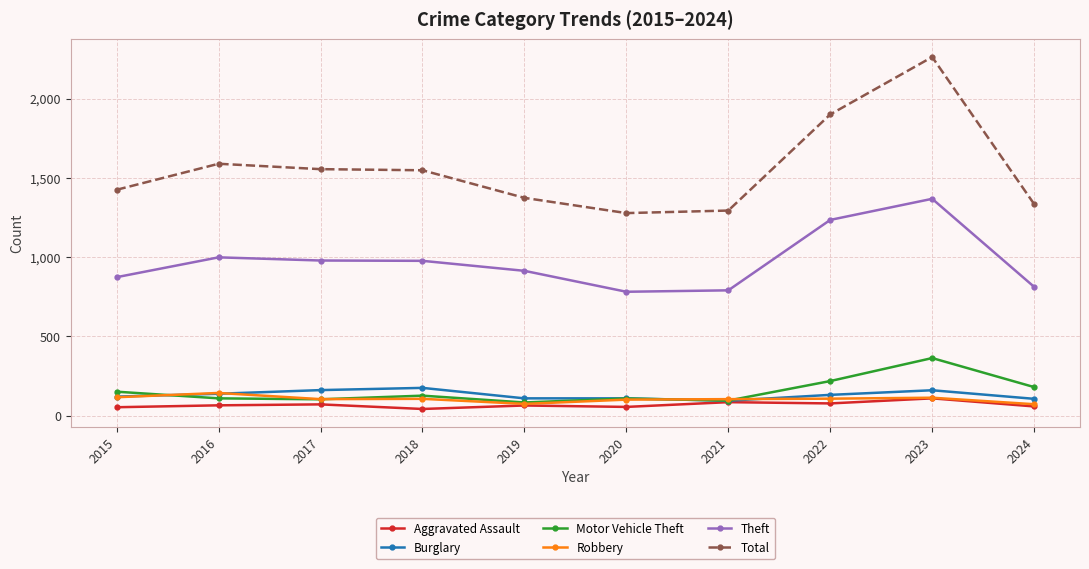

Count the number of data series in this chart.

6